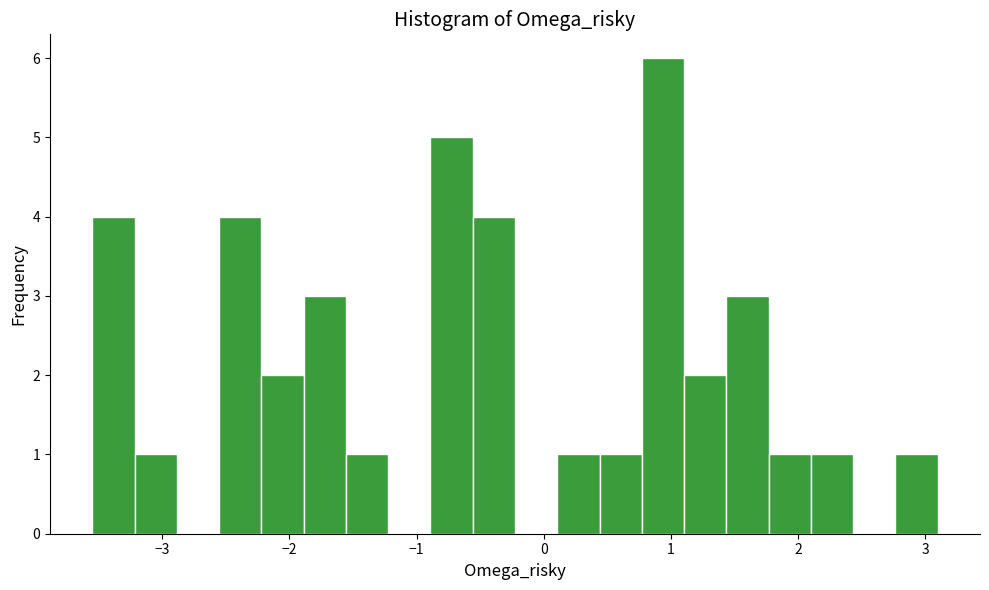

Around what value on the x-axis is the tallest bar? Give the approximate position of its centre, as read against the axis.

0.9